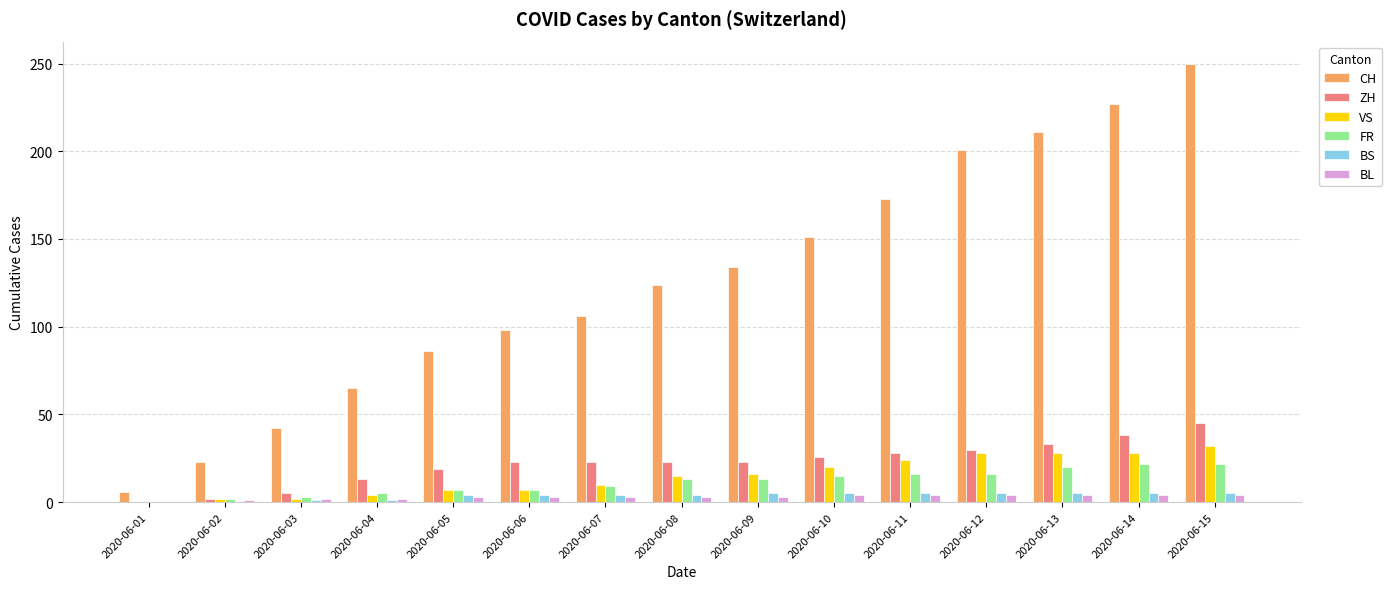

What is the sum of all BL values?

44